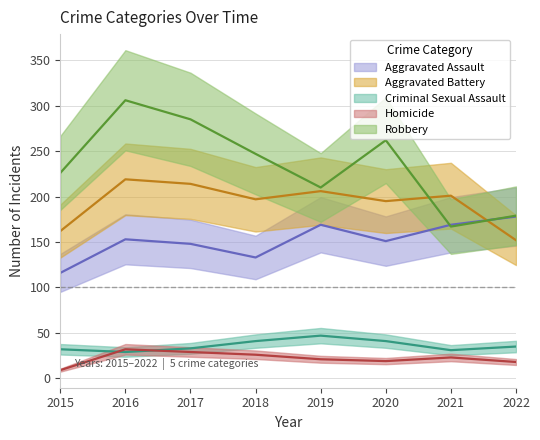

What is the minimum value for Aggravated Battery?

152